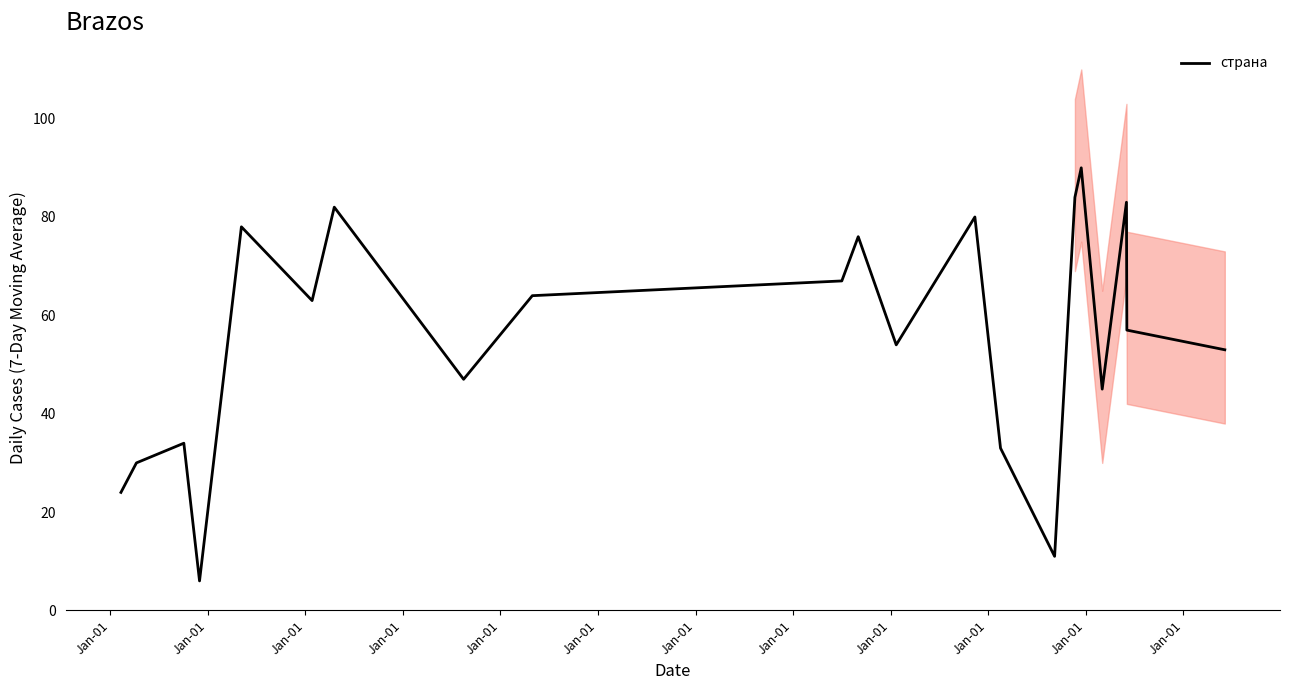

Between Jan-01 and Jan-01, which is larger?

Jan-01